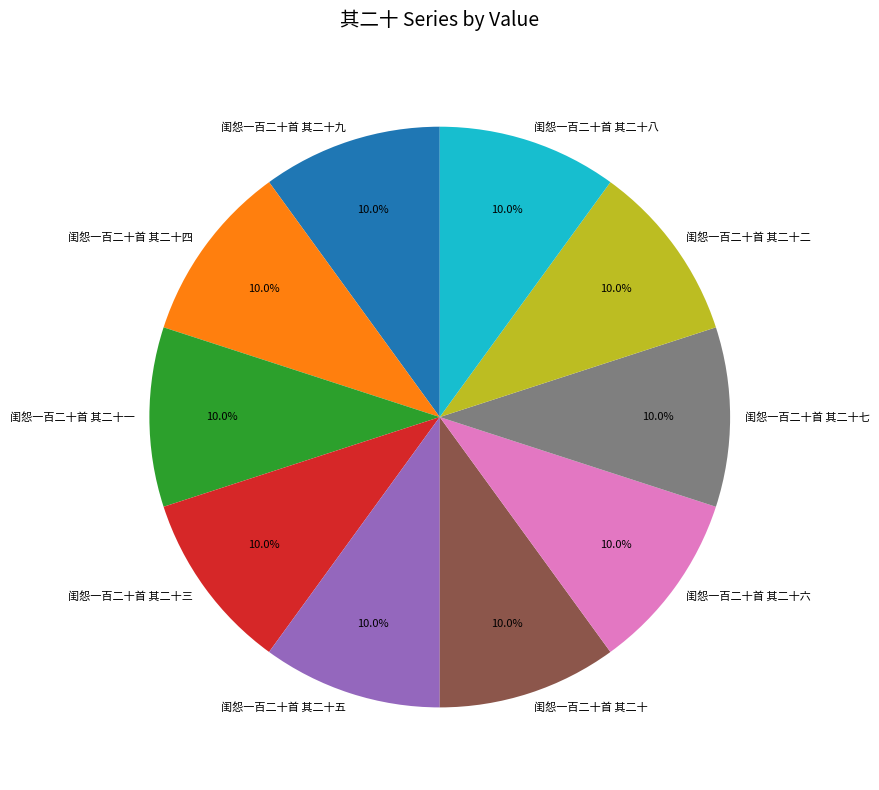

Is it true that 闺怨一百二十首 其二十四 is 10% of the pie?

True